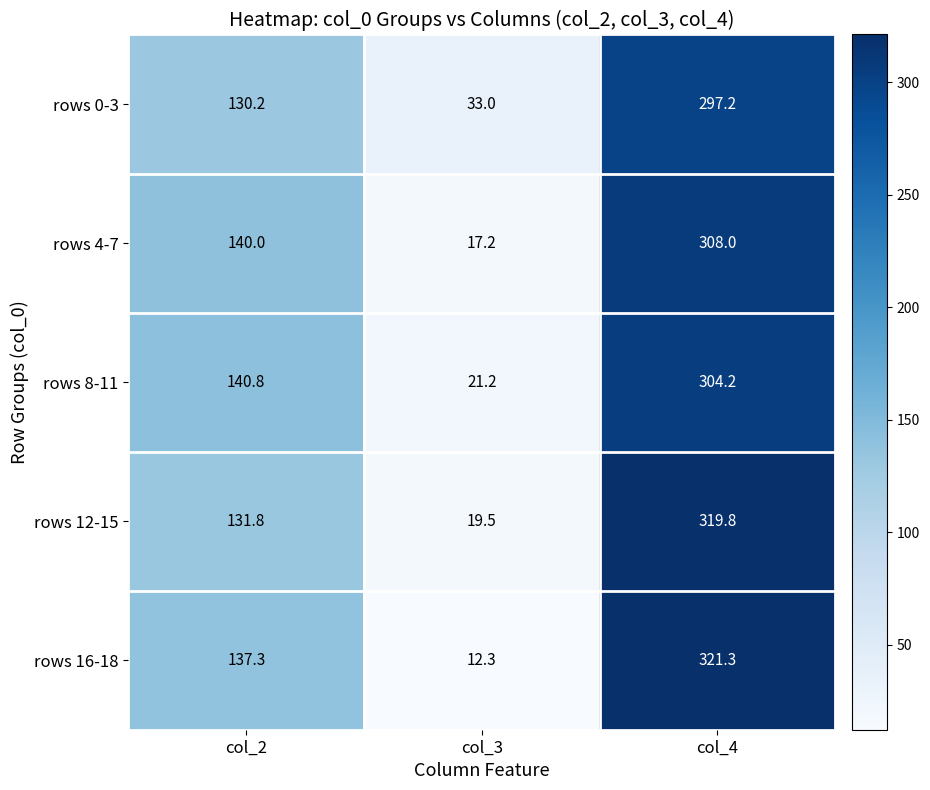

Reading left to right, what are all the values shown in this chart?

rows 0-3: 130.2	33.0	297.2
rows 4-7: 140.0	17.2	308.0
rows 8-11: 140.8	21.2	304.2
rows 12-15: 131.8	19.5	319.8
rows 16-18: 137.3	12.3	321.3